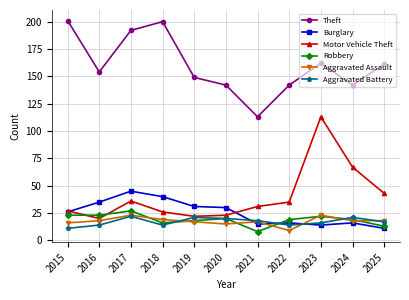

Where do Aggravated Assault and Burglary first cross each other?

2020 and 2021